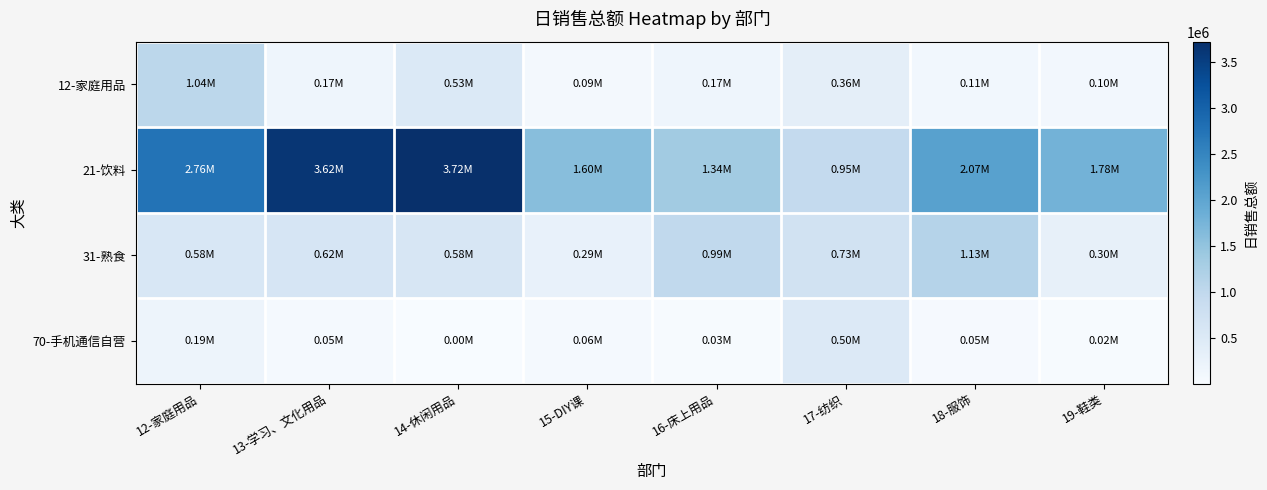

Count the number of data series in this chart.

4